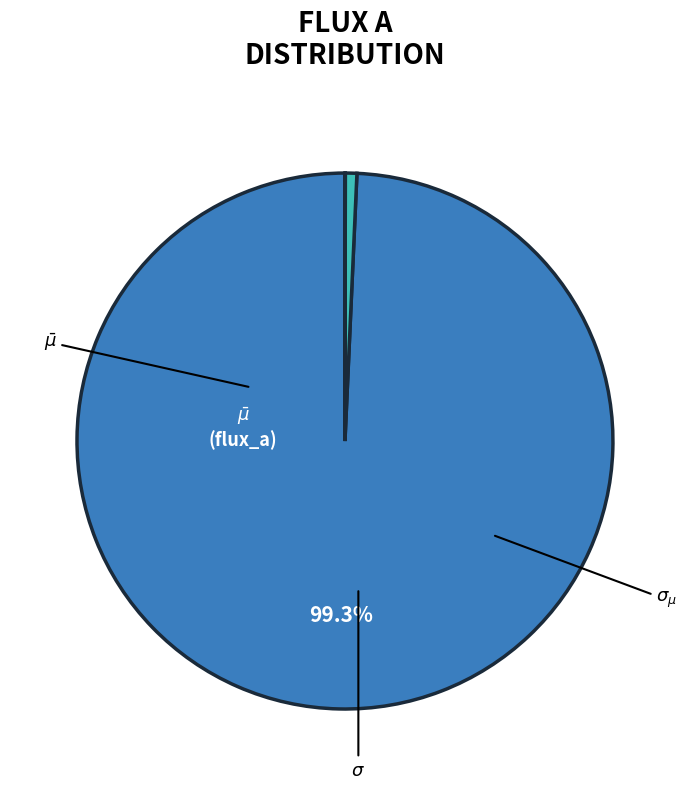

Does any single category account for the majority?

Yes